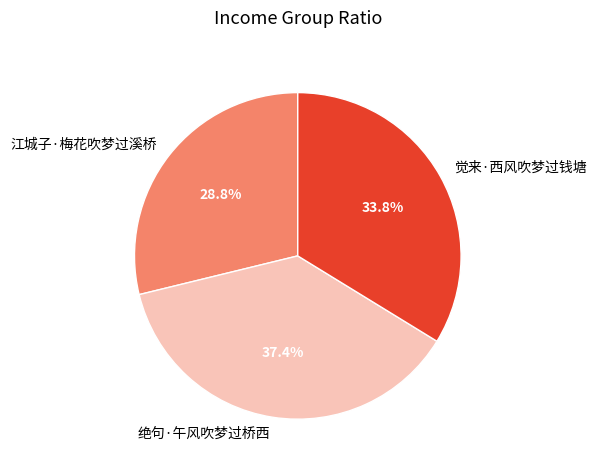

Approximately how many times larger is the value at 江城子·梅花吹梦过溪桥 compared to 绝句·午风吹梦过桥西?

0.8